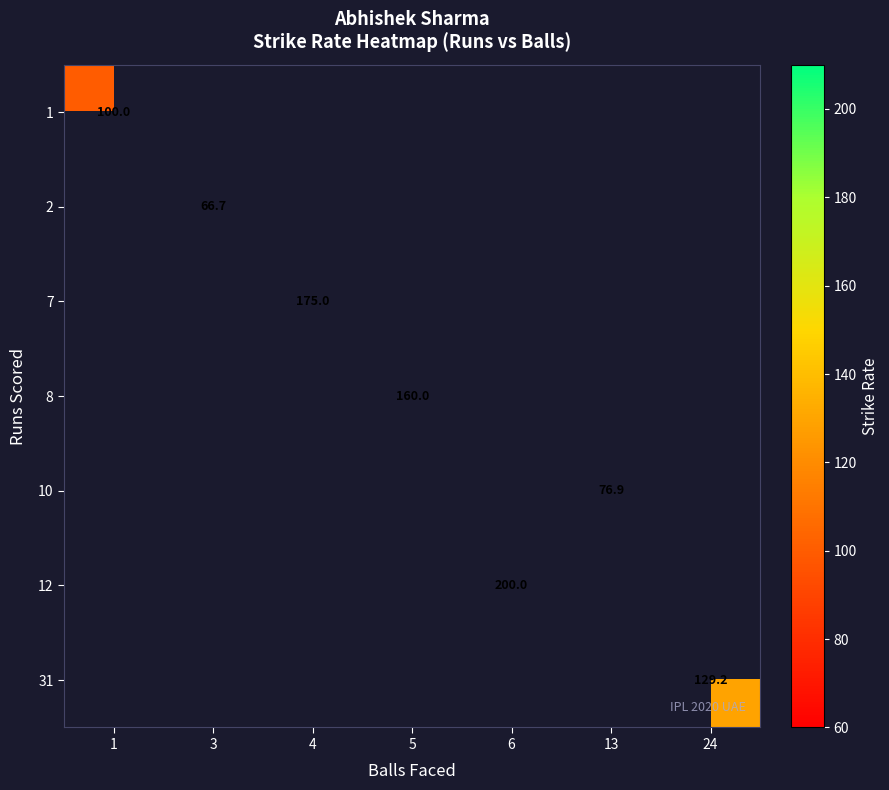

The value of 1 at 1 is 100.0. True or false?

True